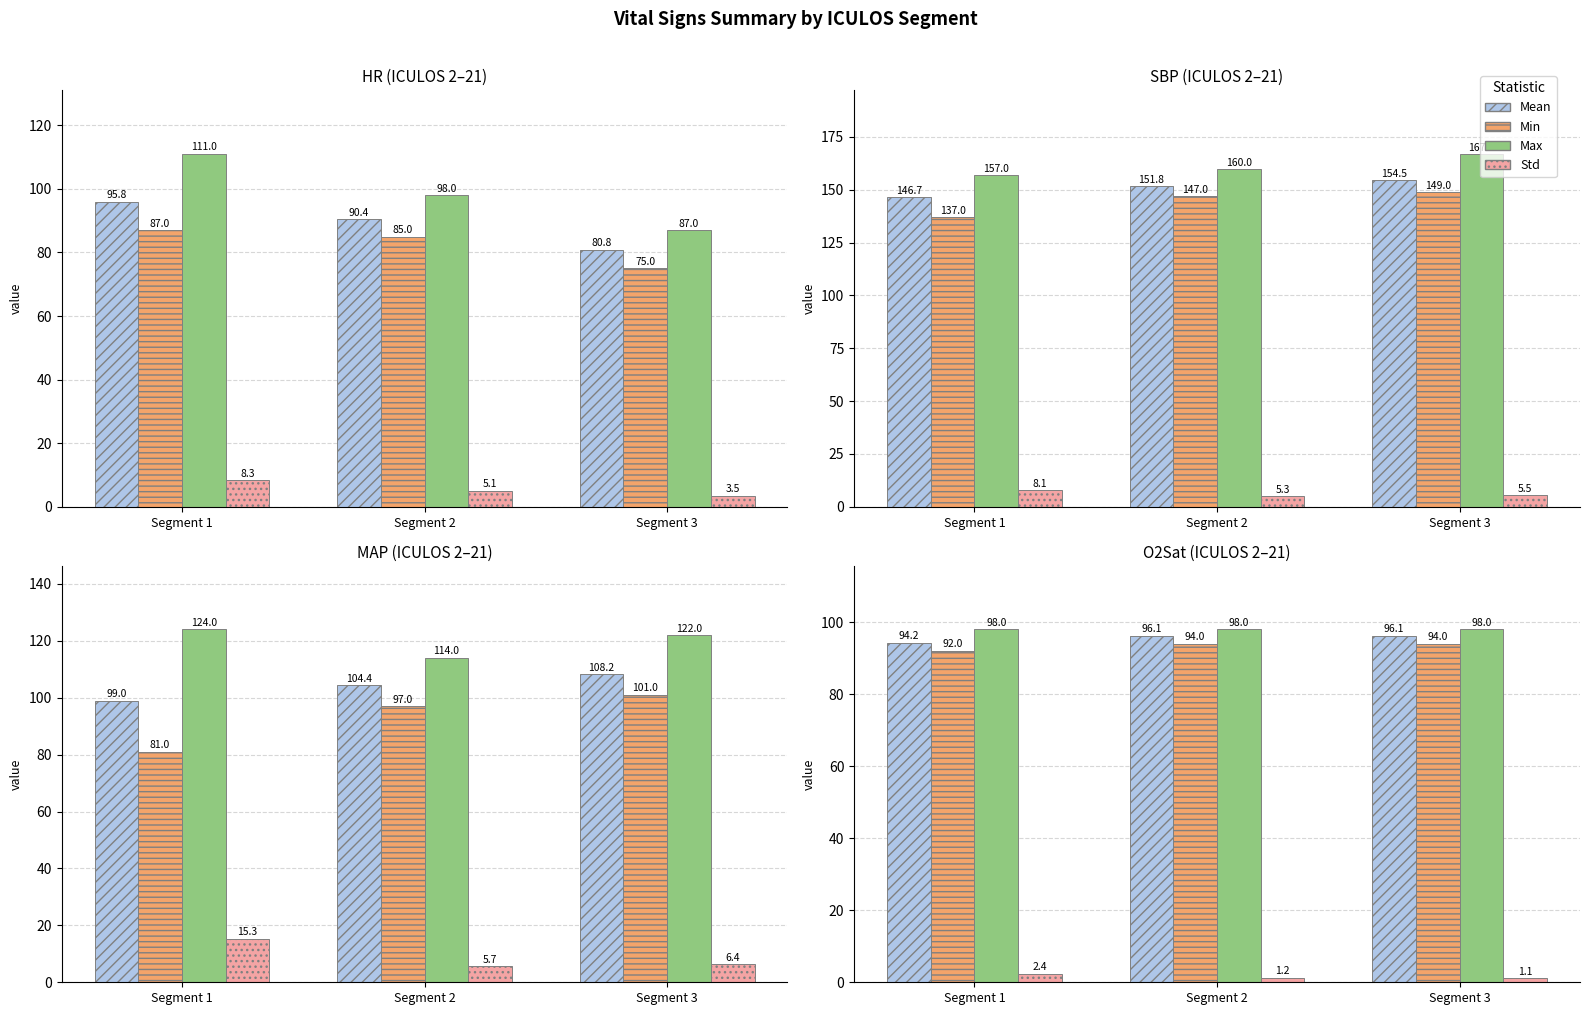

Between Segment 1 and Segment 3, which is larger?

Segment 3